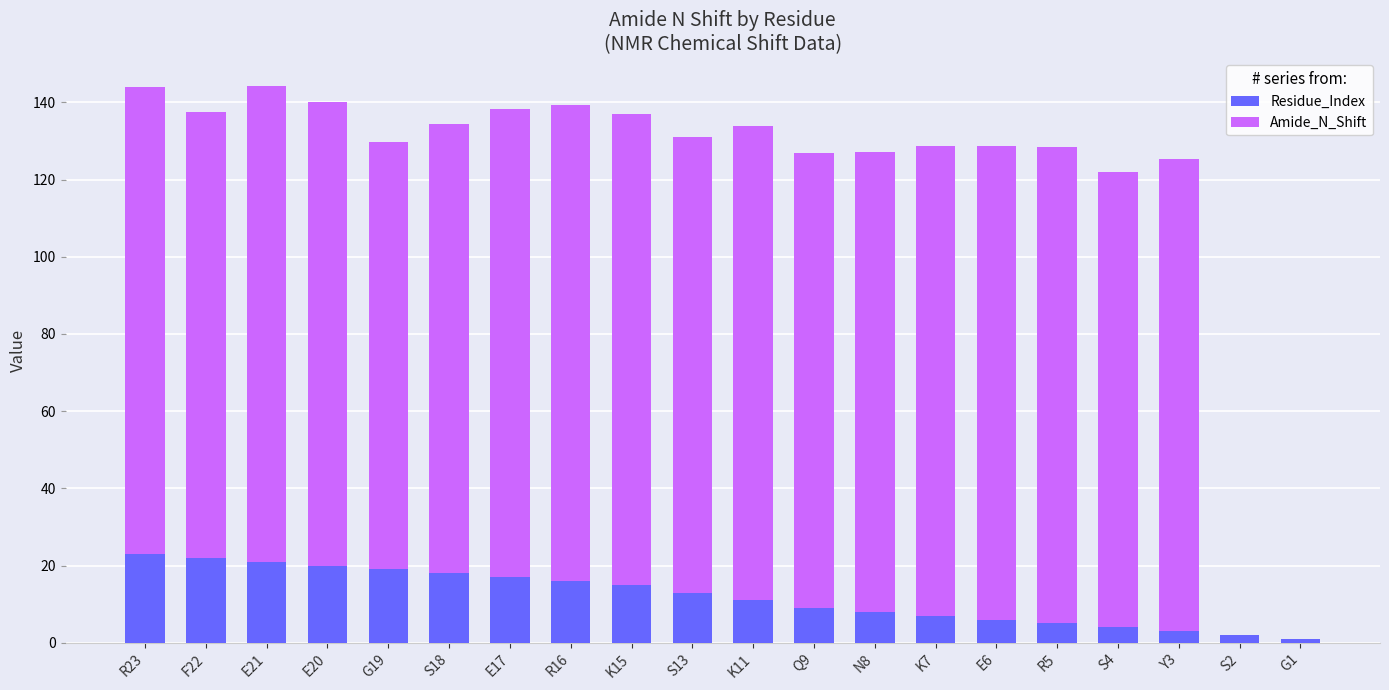

What is the difference between the Residue_Index values at S18 and S2?

16.0